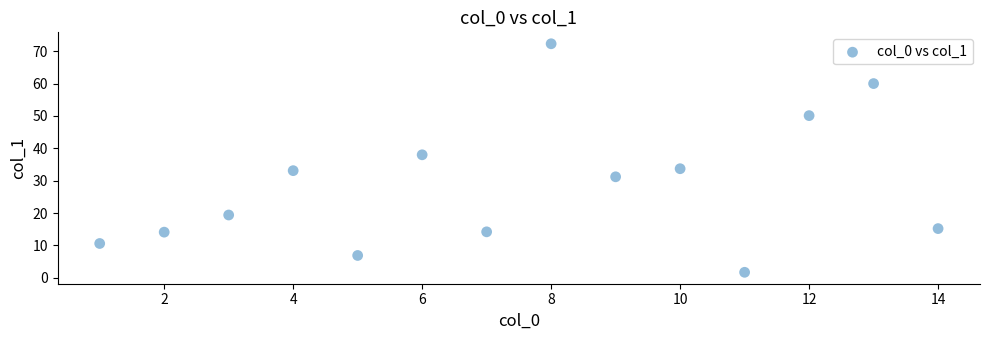

What Y value in the scatter plot is closest to 37?

38.0